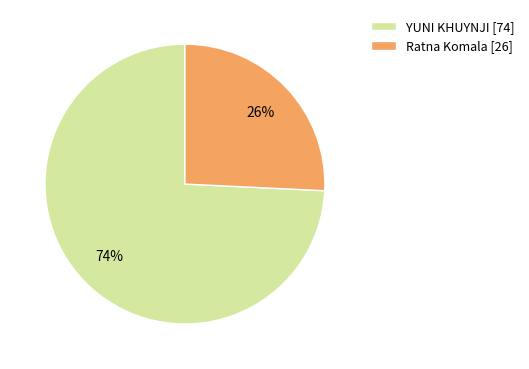

To the nearest percent, what is the difference between the YUNI KHUYNJI and Ratna Komala slice percentages?

48%